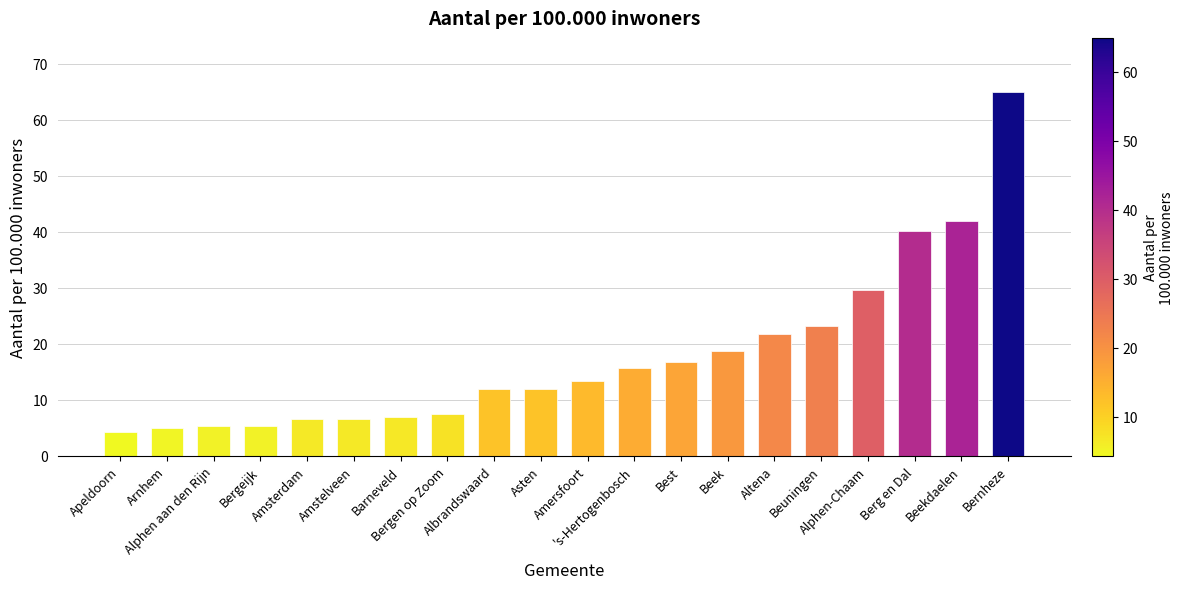

How many bars are there in total?

20